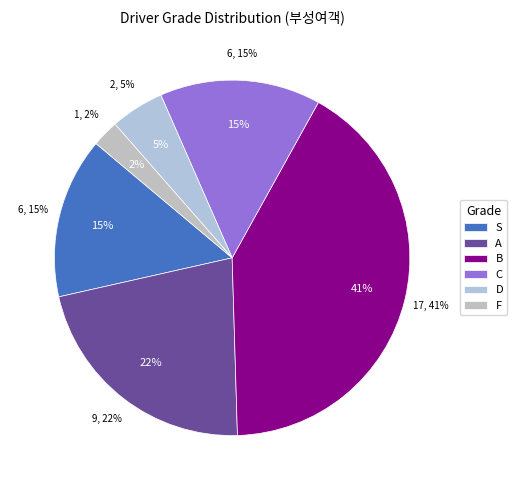

Is there a majority slice in this chart?

No